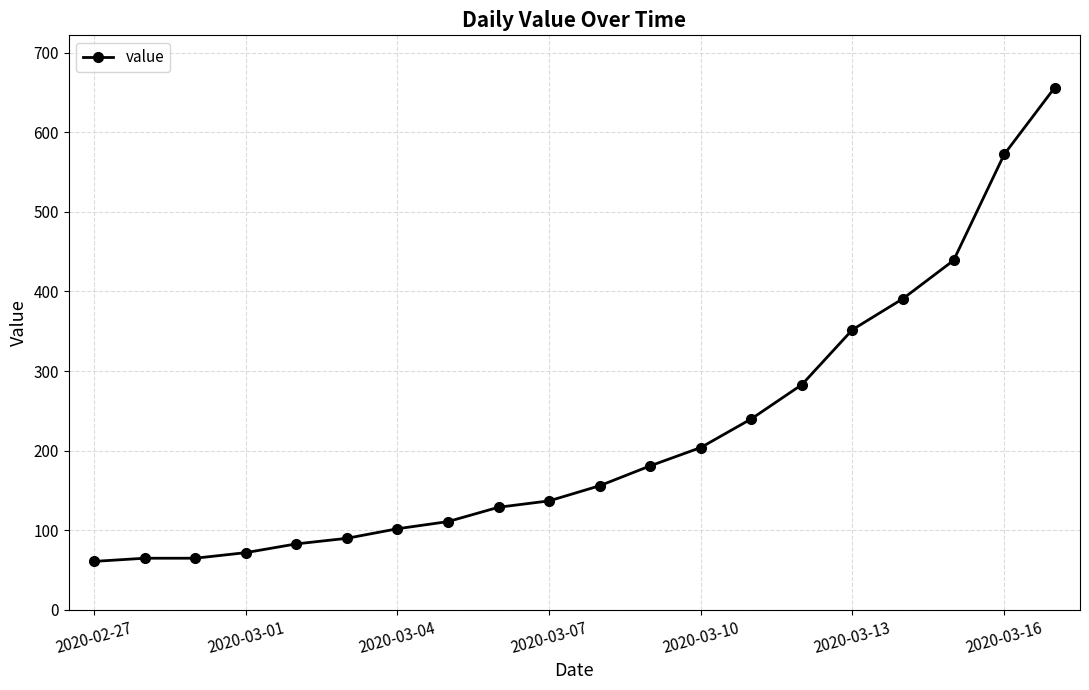

Does the chart display data point markers on the line(s)?

Yes